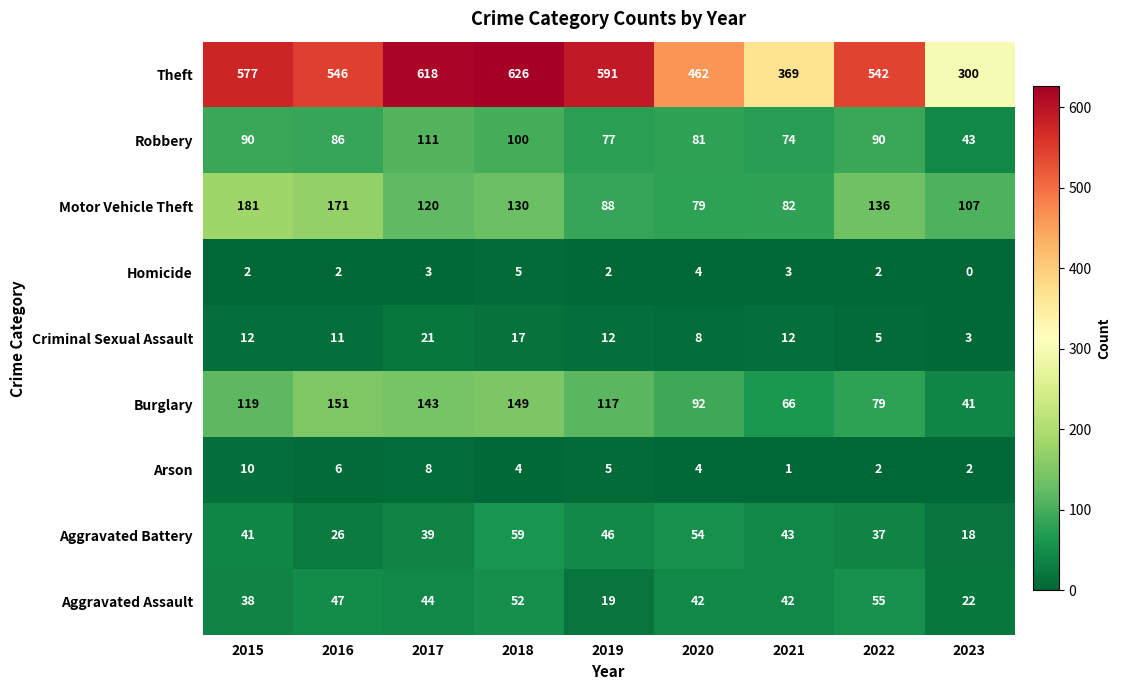

Which series has the widest spread of values?

Theft